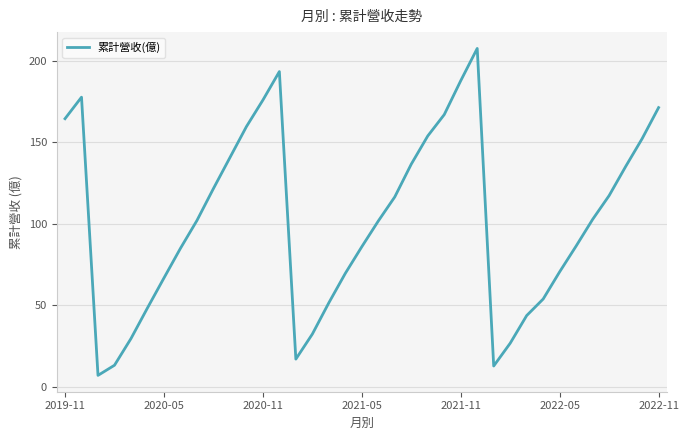

What is the greatest value displayed?

207.7